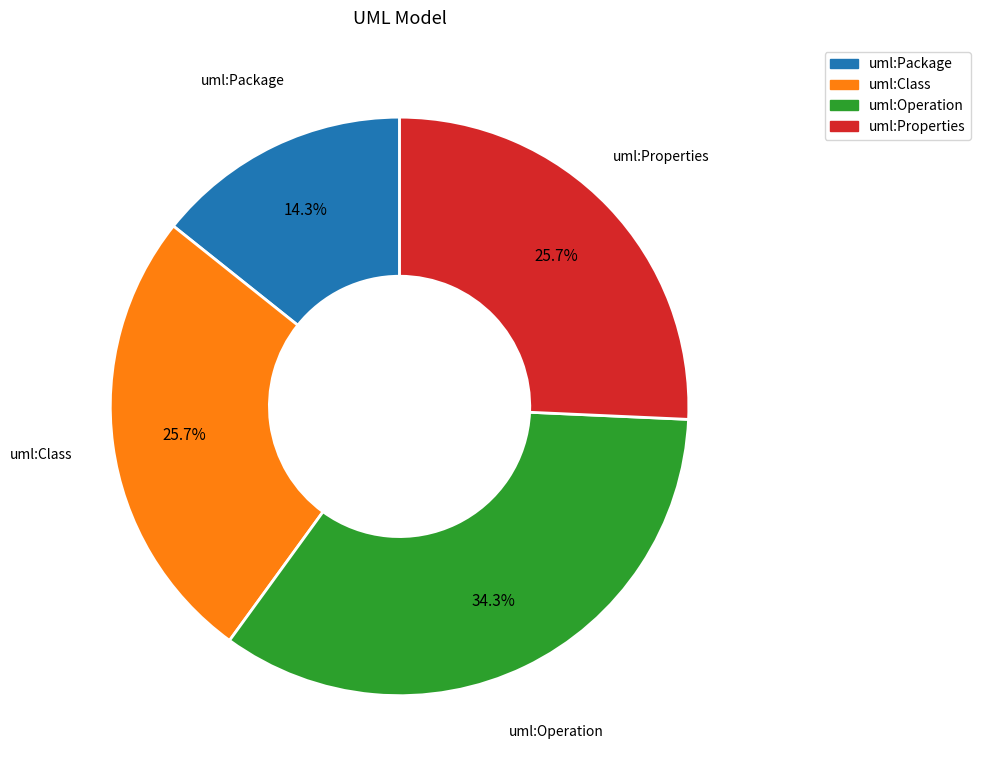

To the nearest percent, what is the difference between the uml:Properties and uml:Operation slice percentages?

9%